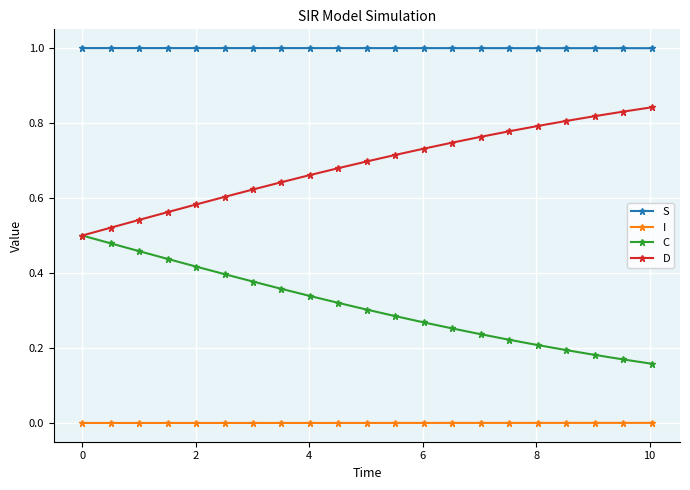

True or false: S and I intersect in this chart.

False